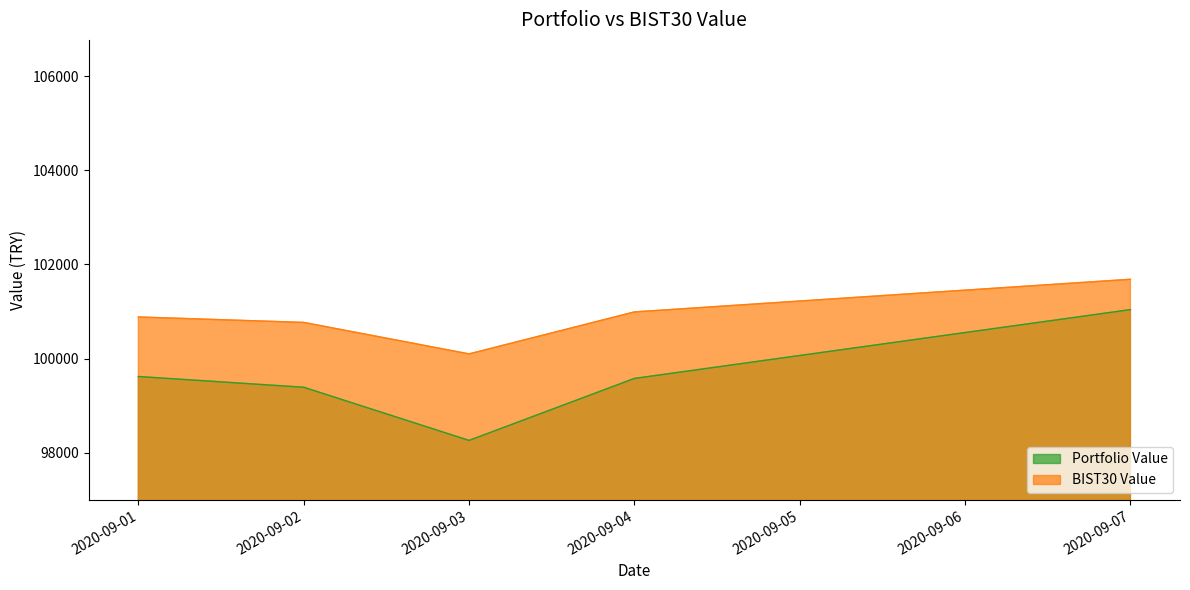

Where does the BIST30 Value series first go above 100883?

2020-09-01